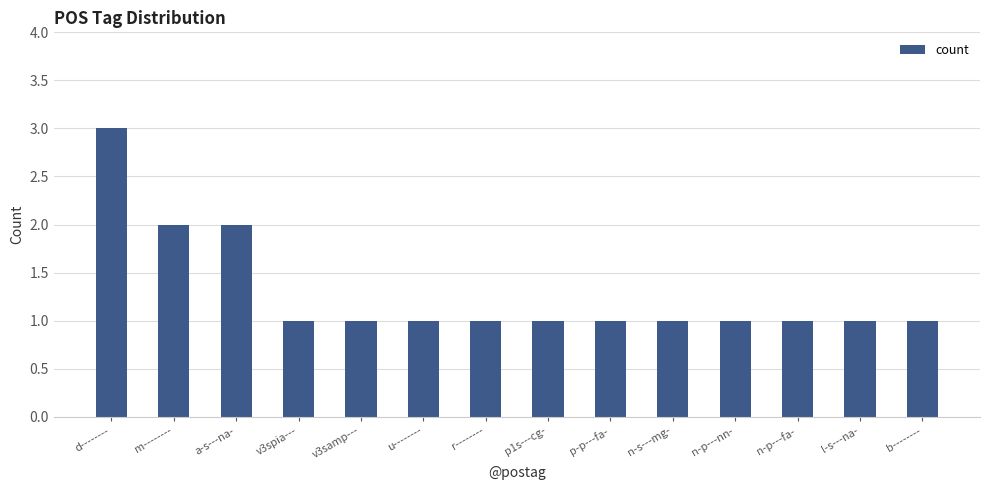

Reading right to left, what are all the values shown in this chart?

b--------=1	l-s---na-=1	n-p---fa-=1	n-p---nn-=1	n-s---mg-=1	p-p---fa-=1	p1s---cg-=1	r--------=1	u--------=1	v3samp---=1	v3spia---=1	a-s---na-=2	m--------=2	d--------=3